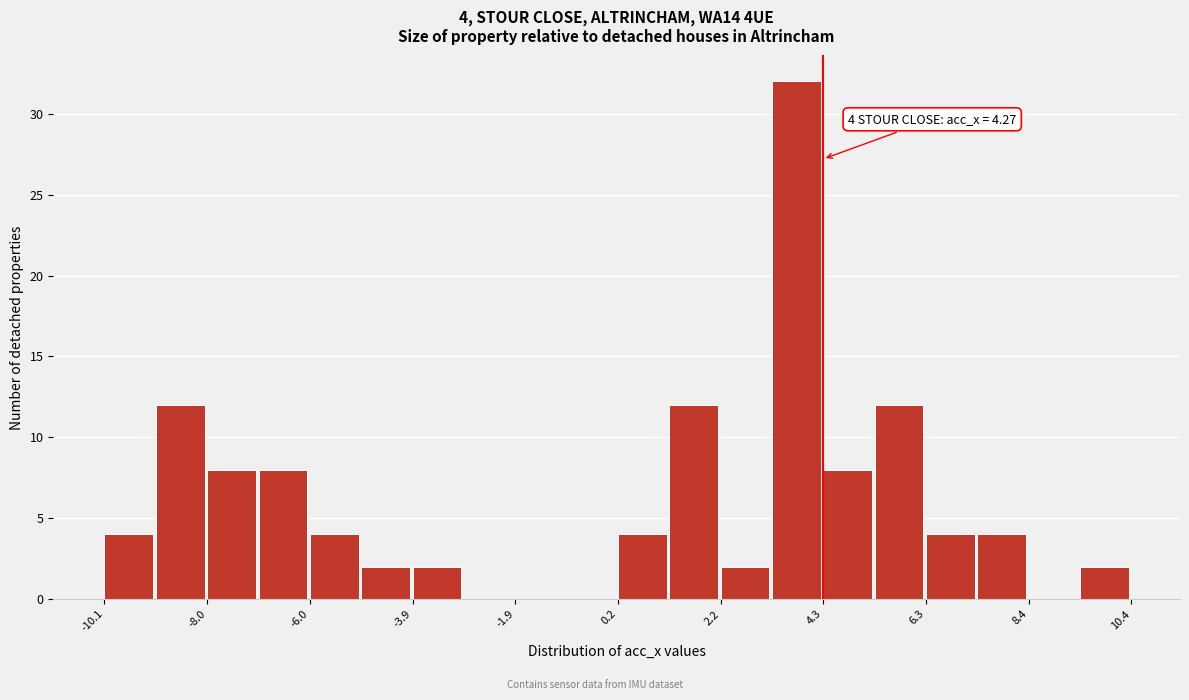

Around what value on the x-axis is the tallest bar? Give the approximate position of its centre, as read against the axis.

3.5